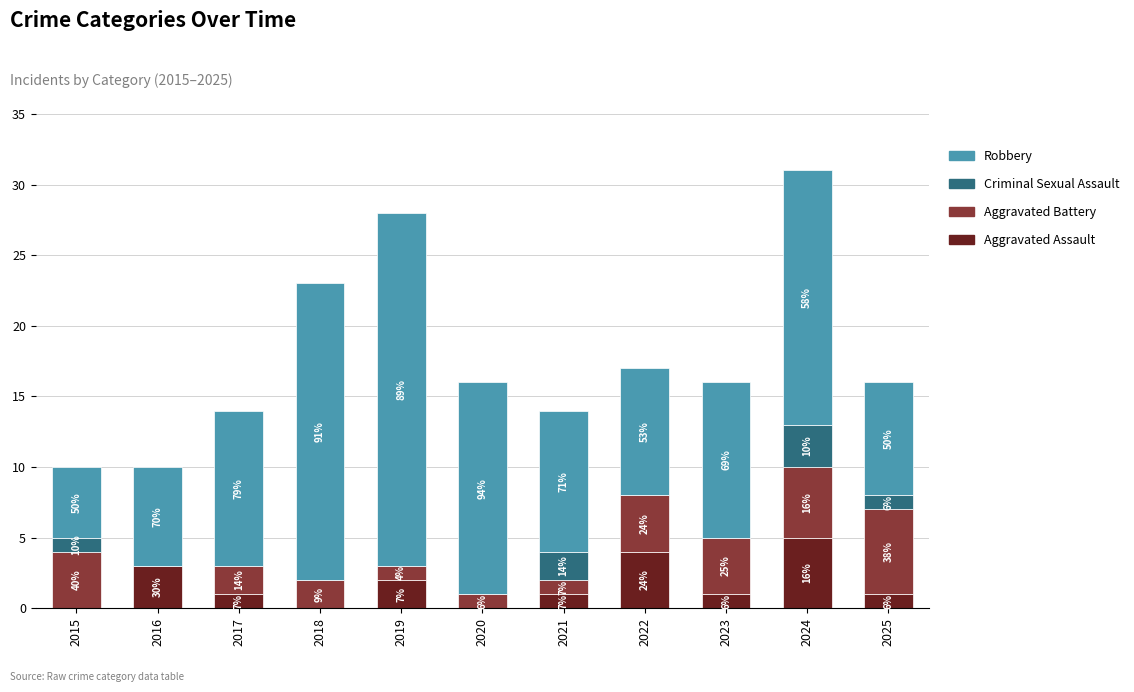

What is the sum of the Aggravated Assault values at 2018 and 2021?

1